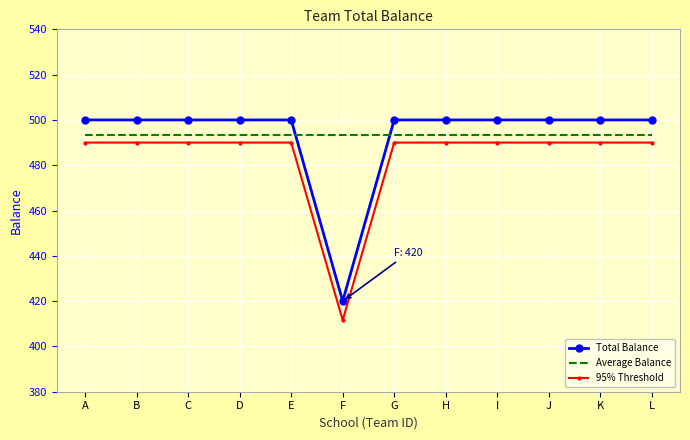

What is the maximum value shown in the chart?

500.0